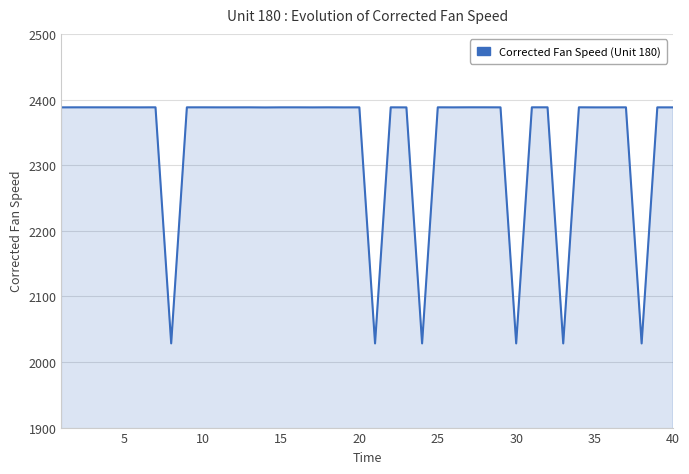

What is the difference between the maximum and minimum values?

359.9